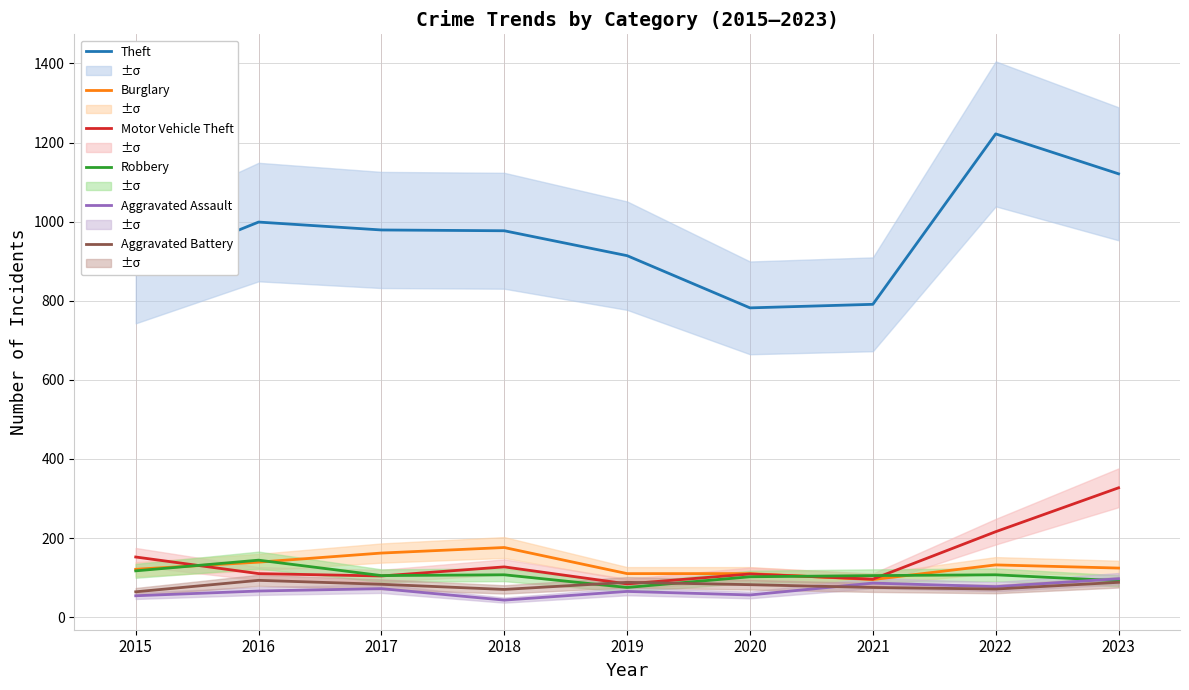

The value of Robbery at 2020 is 158. True or false?

False